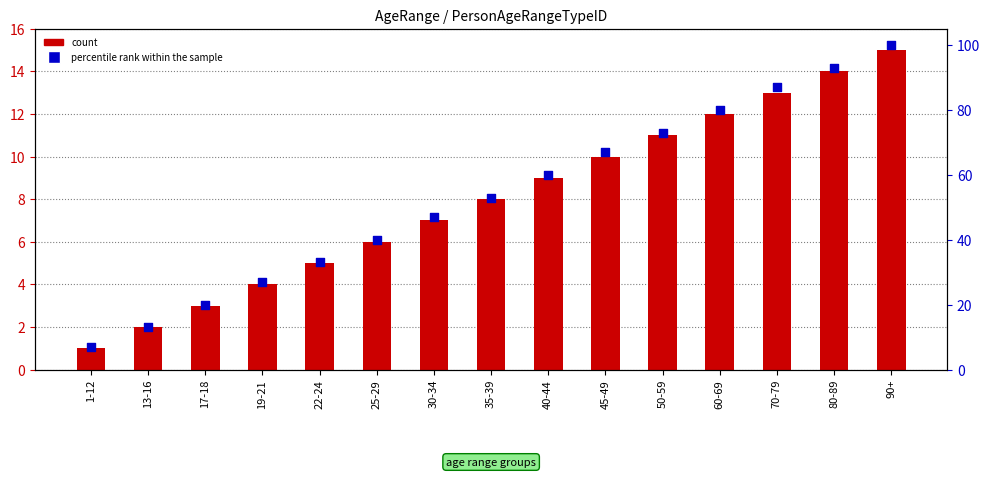

At how many categories does at least one series exceed 39?

10